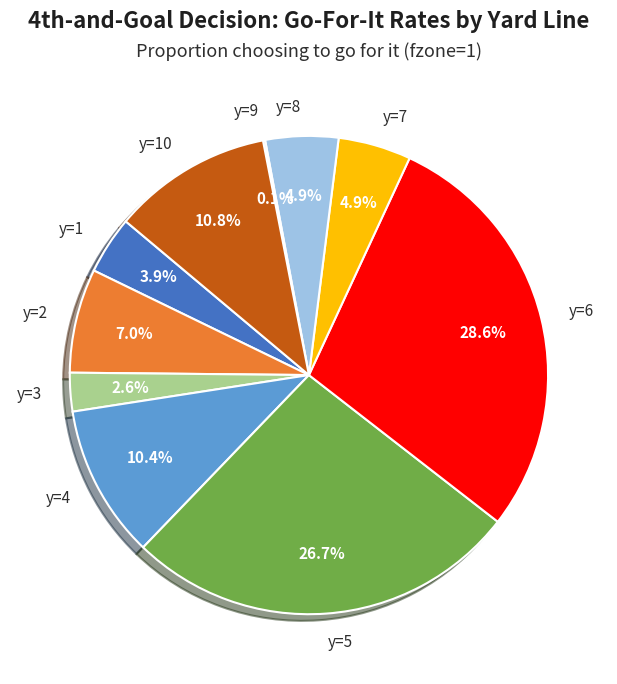

True or false: y=7 accounts for 5% of the total.

True